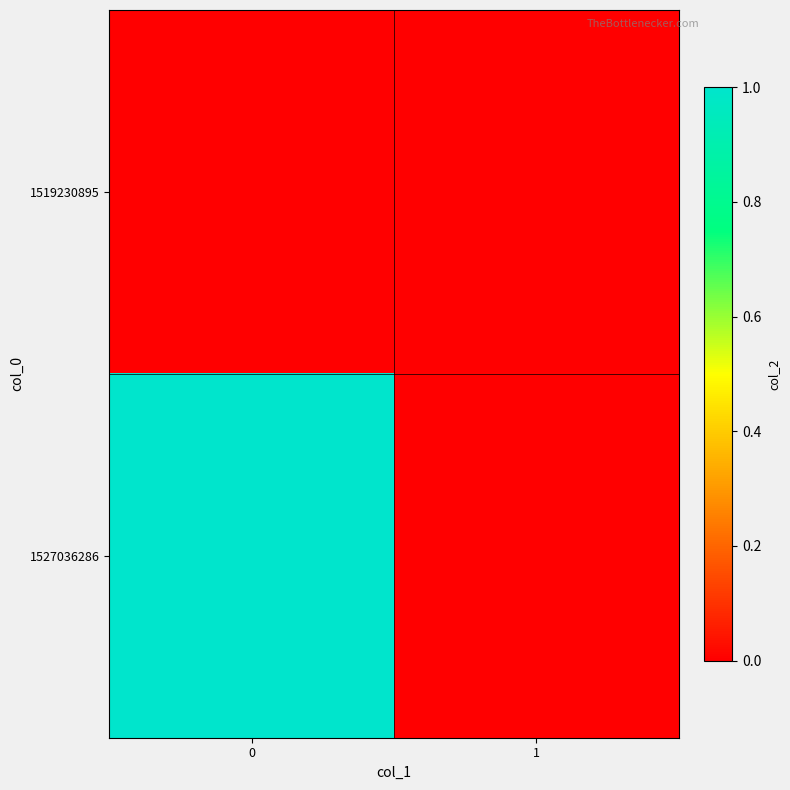

Reading left to right, extract all data points from this chart.

1519230895: 0=0	1=0
1527036286: 0=1	1=0